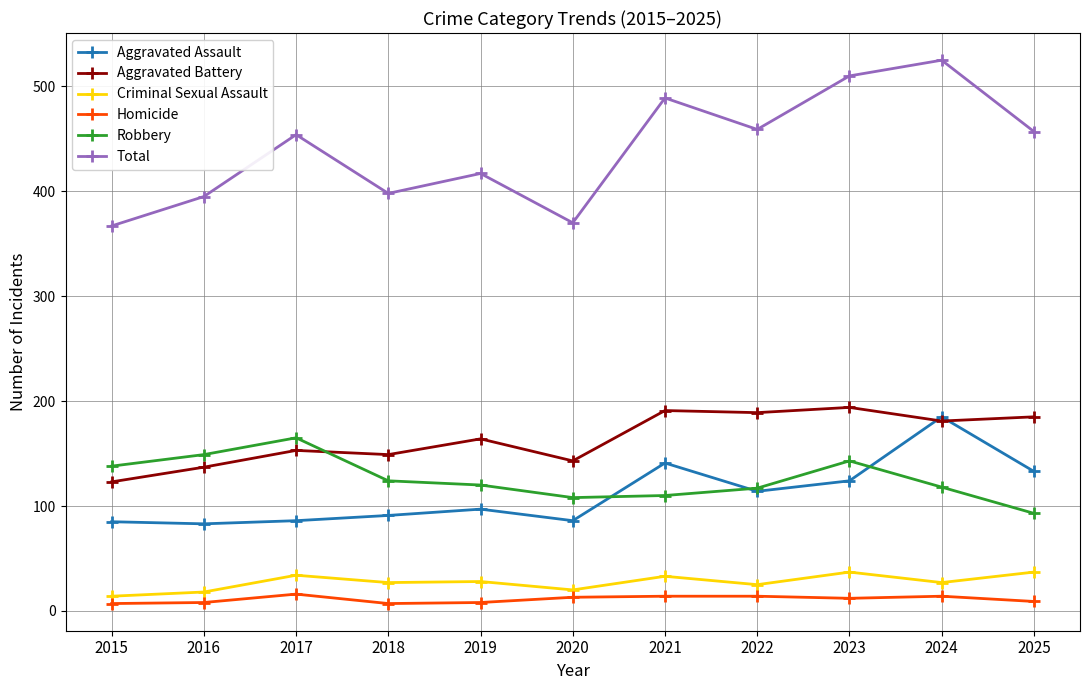

Is this an area chart (filled region under the line)?

No